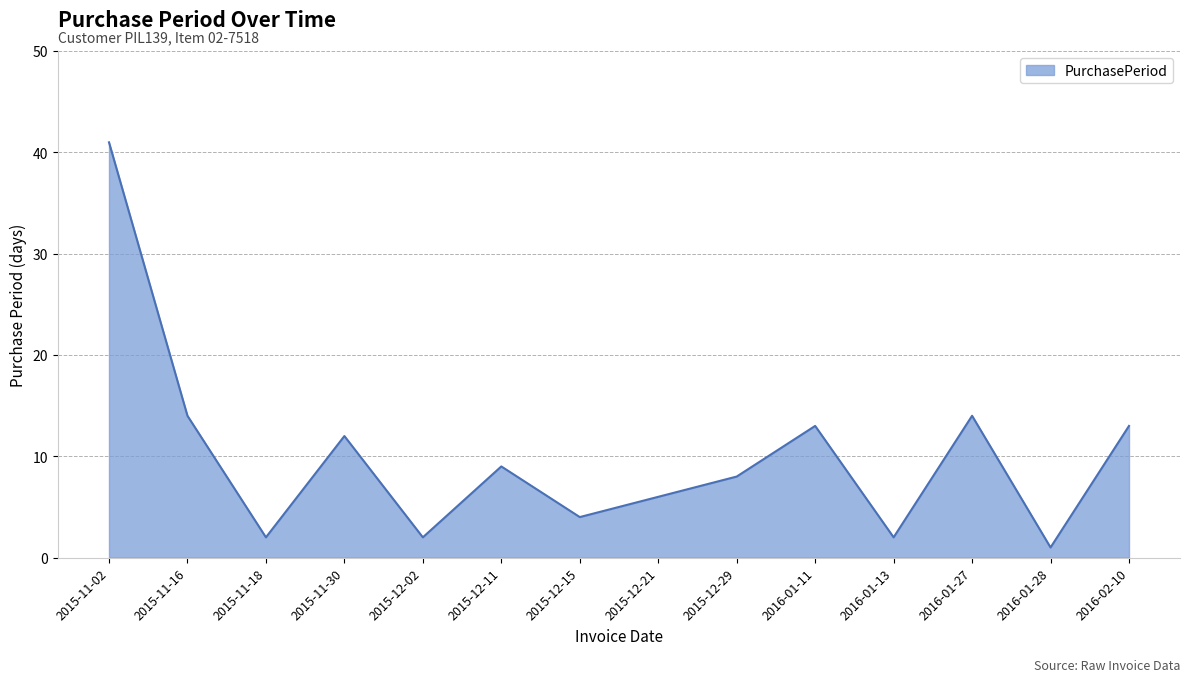

What is the ratio of the value at 2015-12-15 to the value at 2016-01-13?

2.0